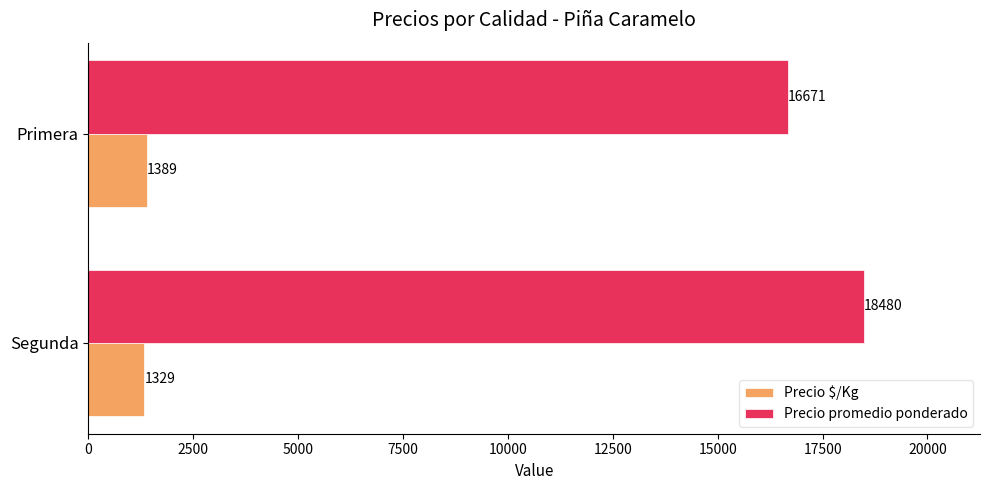

Is it true that Precio promedio ponderado equals 16671.2 at Primera?

True